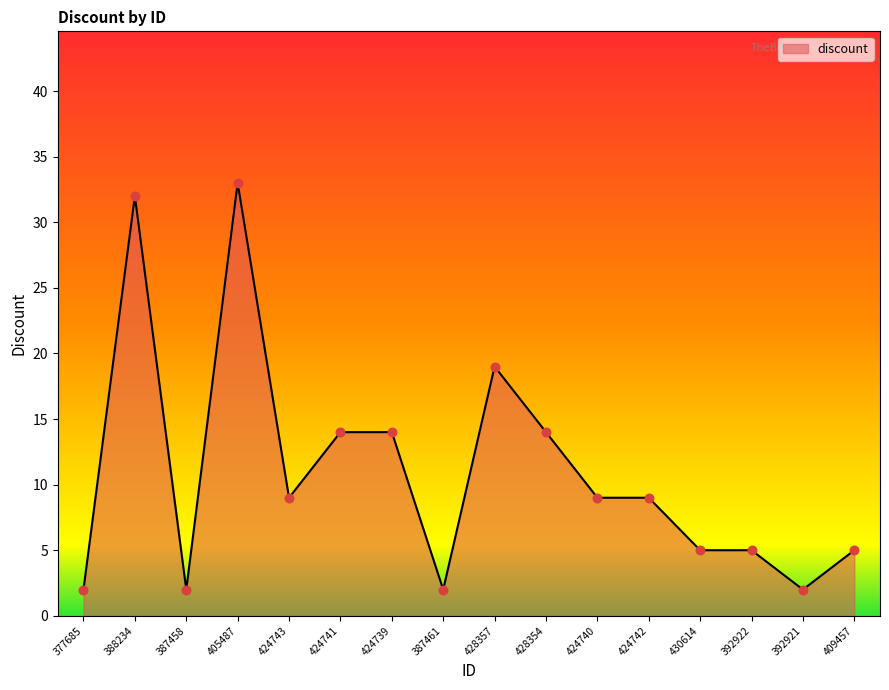

Which has a higher value, 388234 or 377685?

388234